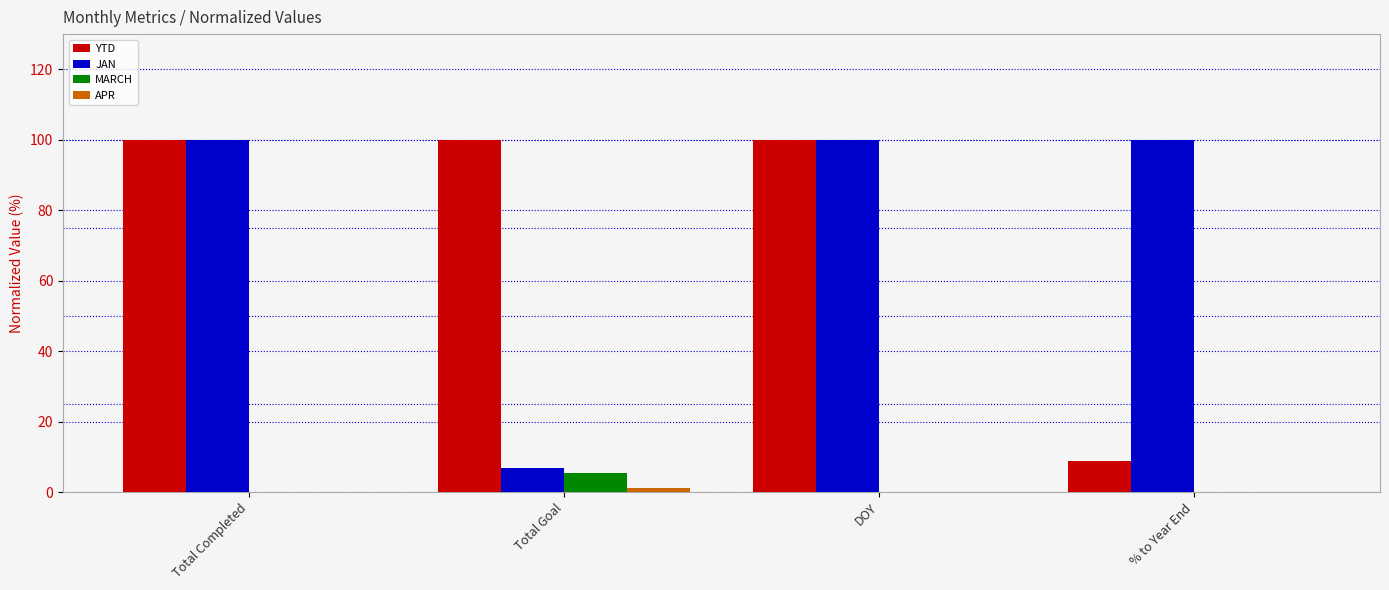

The value of YTD at Total Goal is 100.0. True or false?

True